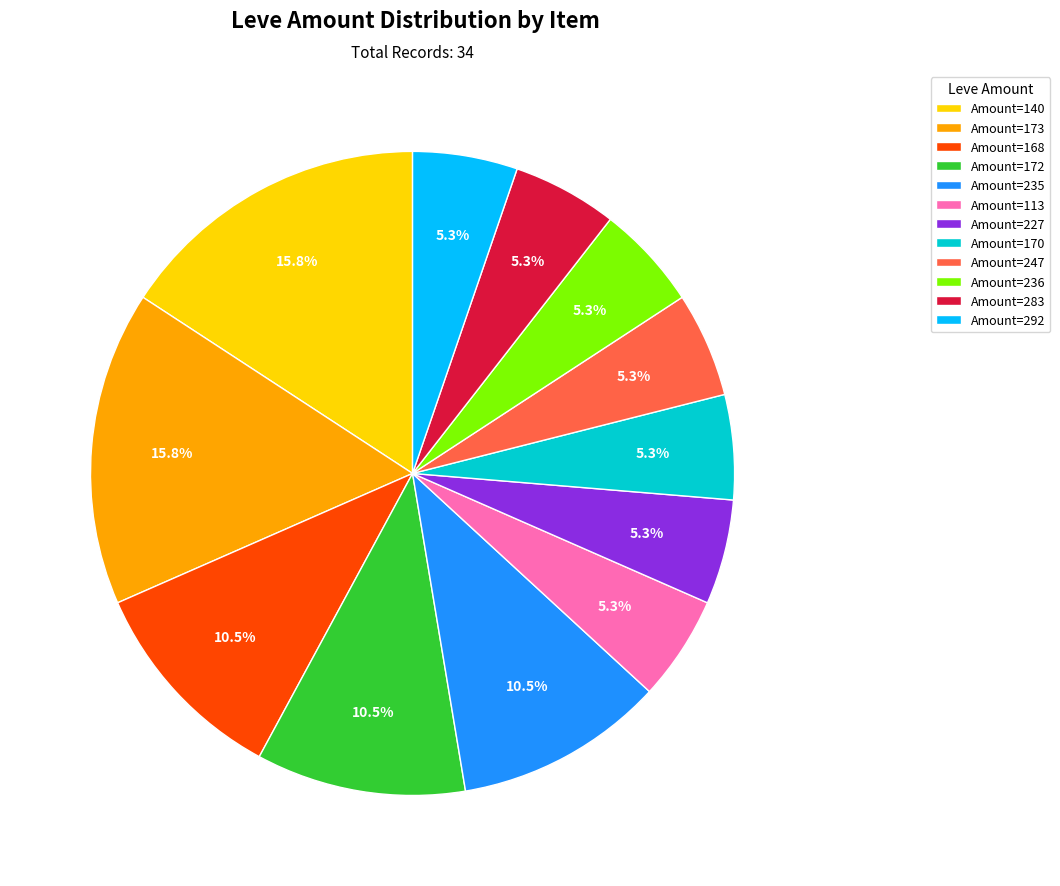

What portion of the pie excludes Amount=236?

94.7%